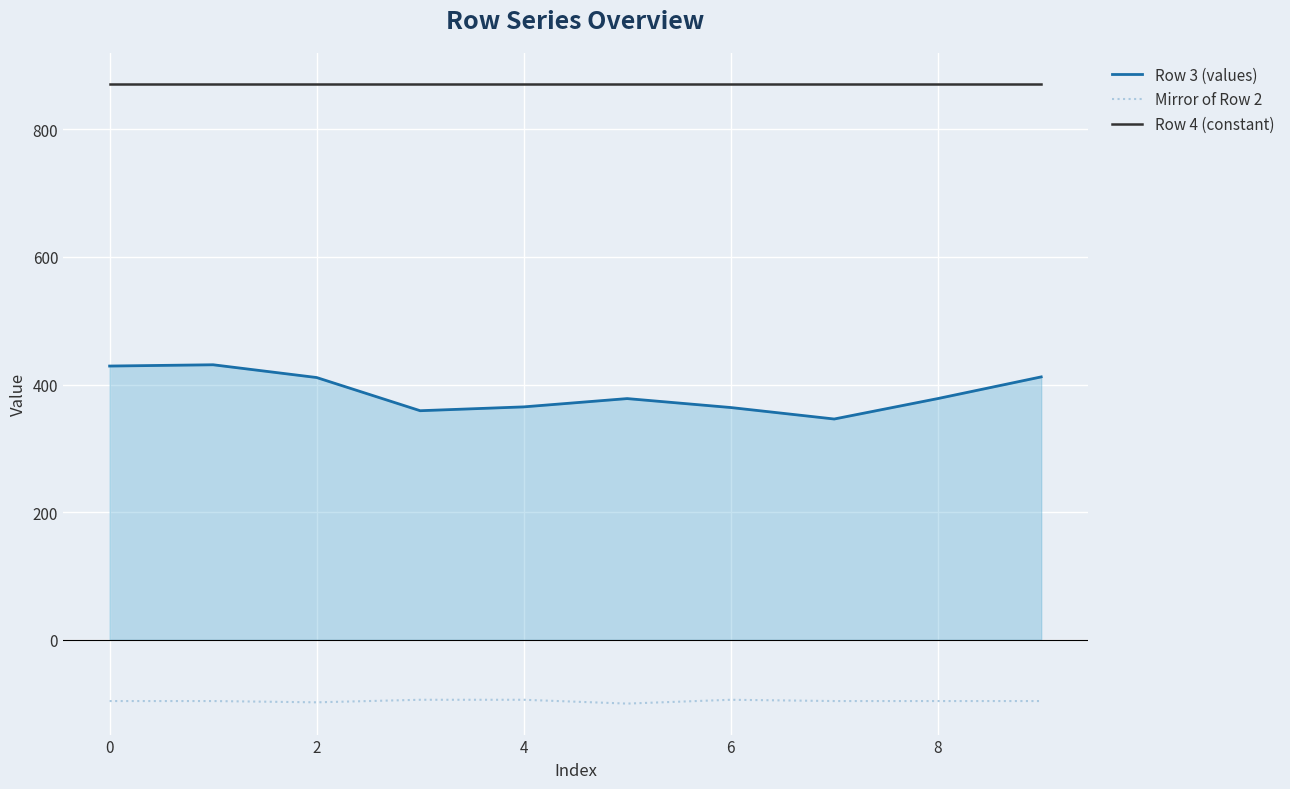

What are all the series names shown in the legend?

Row 3 (values), Mirror of Row 2, Row 4 (constant)